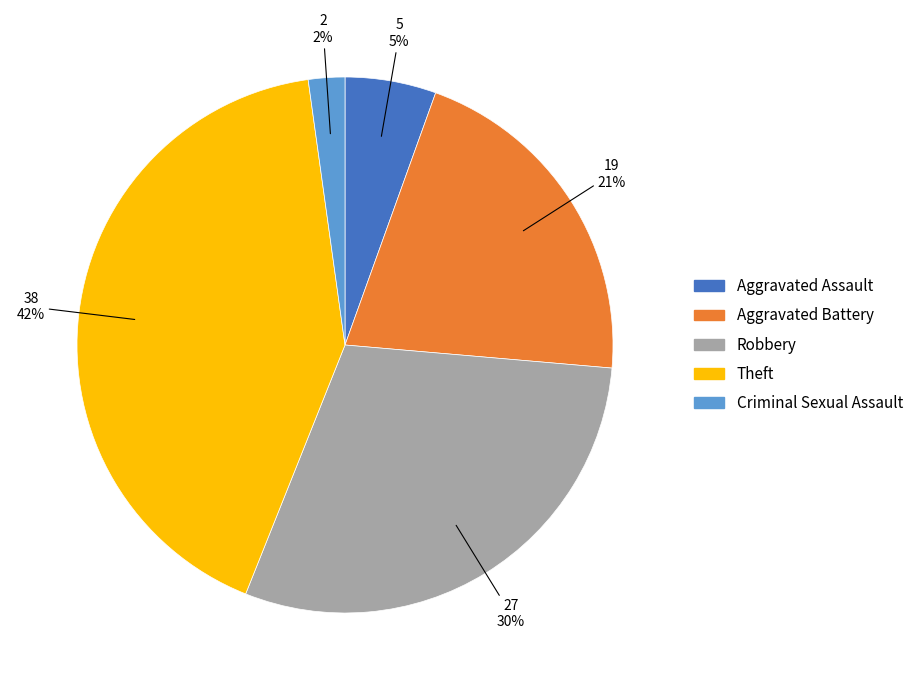

Is it true that Robbery is 35% of the pie?

False